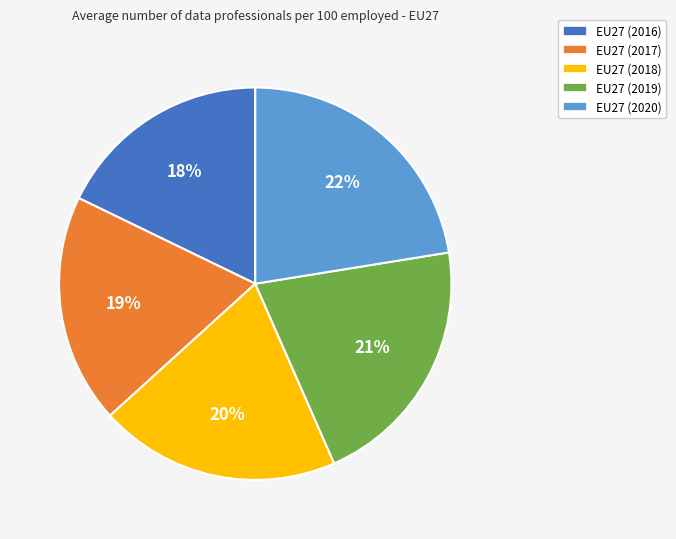

Rank the categories by value from highest to lowest.

EU27 (2020), EU27 (2019), EU27 (2018), EU27 (2017), EU27 (2016)